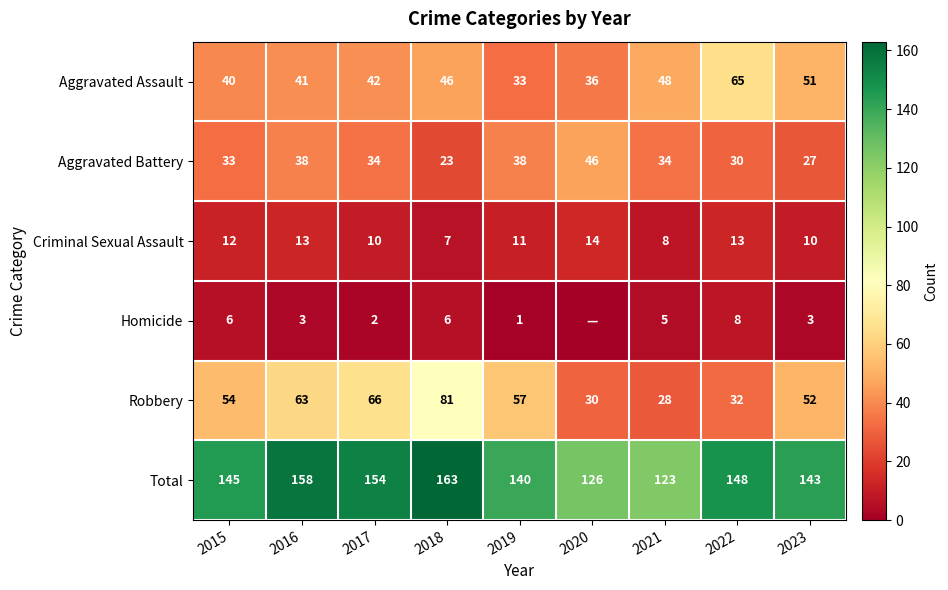

Is the value of Homicide at 2022 greater than the value of Total at 2023?

No